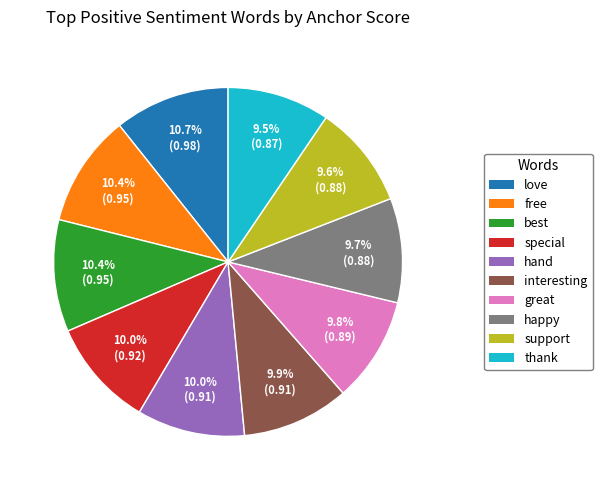

Between free and support, which is larger?

free